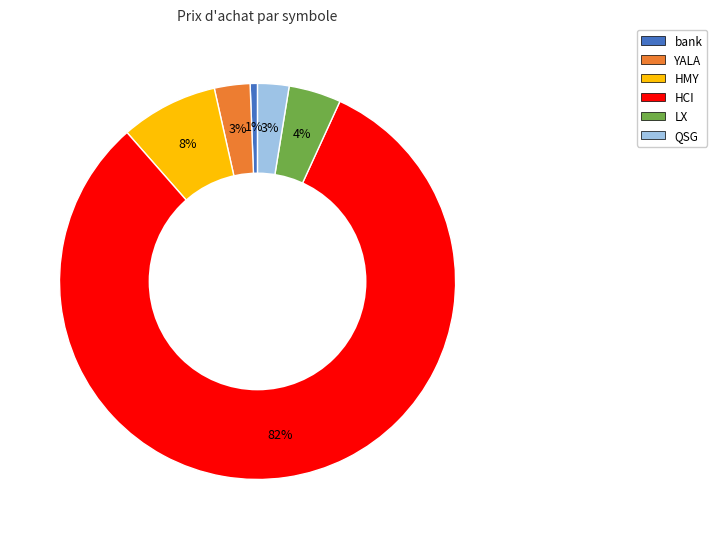

Count the number of slices in the pie.

6